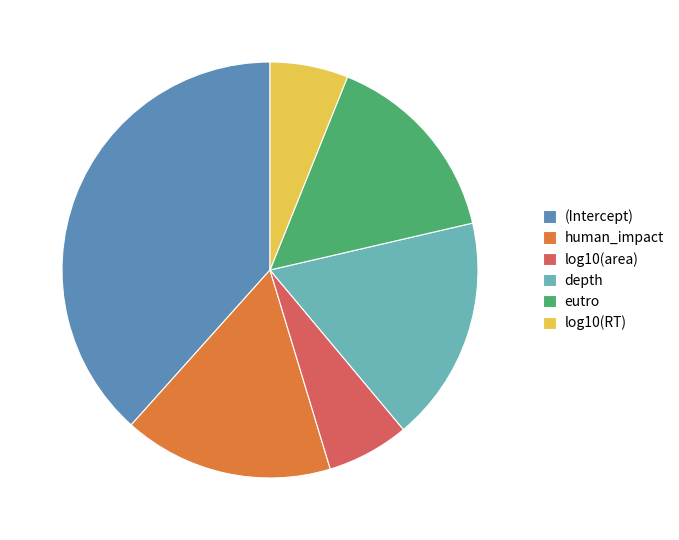

Which slice is the largest?

(Intercept)